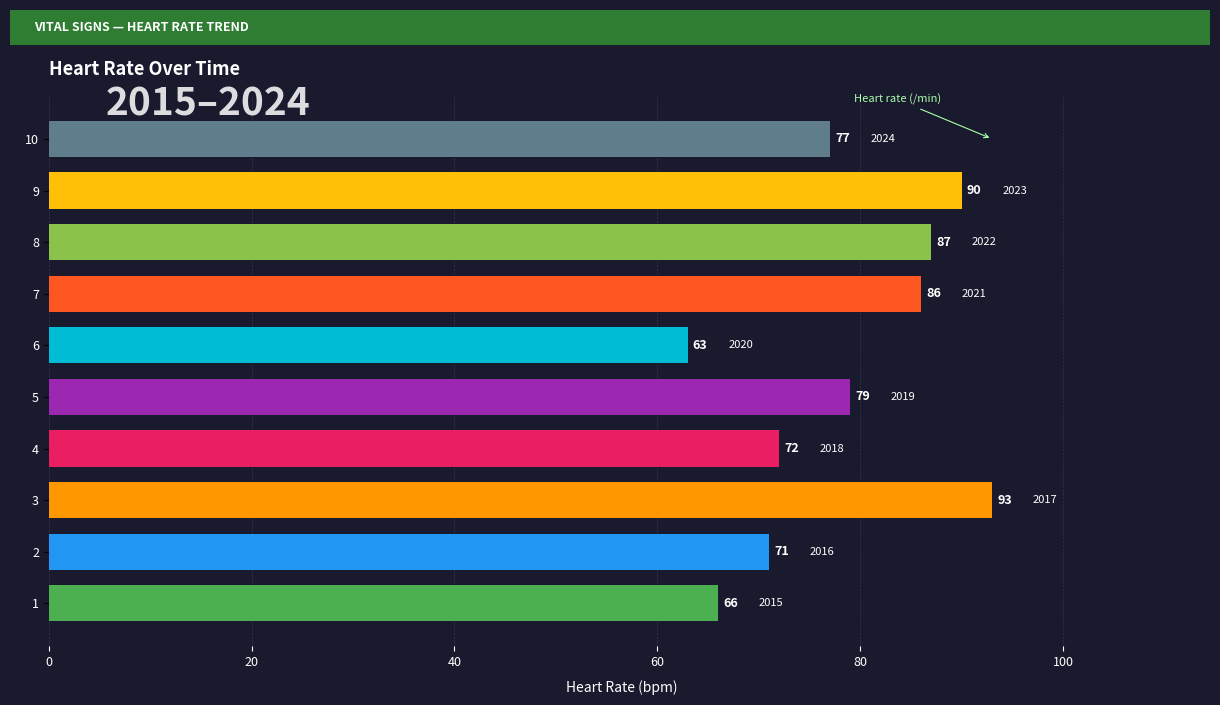

How many values are below 79?

5